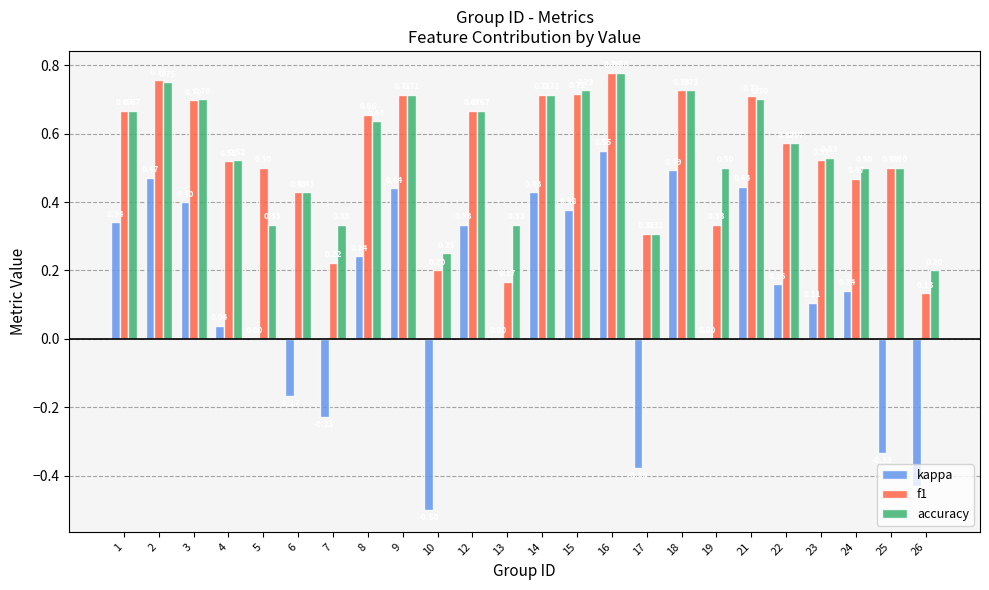

Is it true that accuracy equals 0.5 at 4?

True